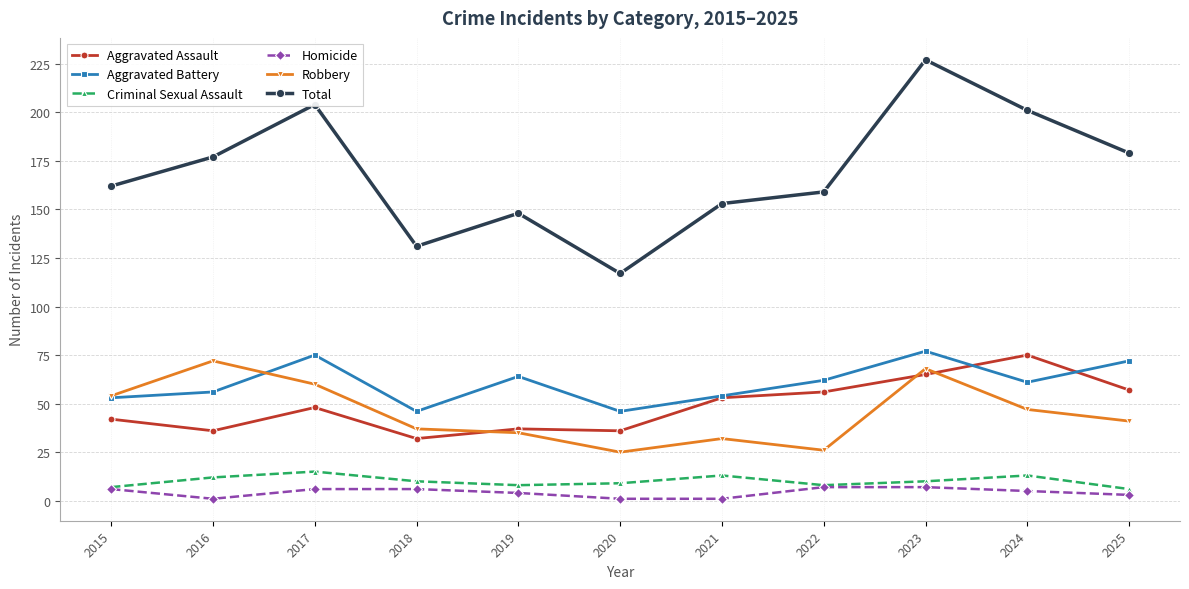

Reading right to left, what are all the values shown in this chart?

Aggravated Assault: 57	75	65	56	53	36	37	32	48	36	42
Aggravated Battery: 72	61	77	62	54	46	64	46	75	56	53
Criminal Sexual Assault: 6	13	10	8	13	9	8	10	15	12	7
Homicide: 3	5	7	7	1	1	4	6	6	1	6
Robbery: 41	47	68	26	32	25	35	37	60	72	54
Total: 179	201	227	159	153	117	148	131	204	177	162